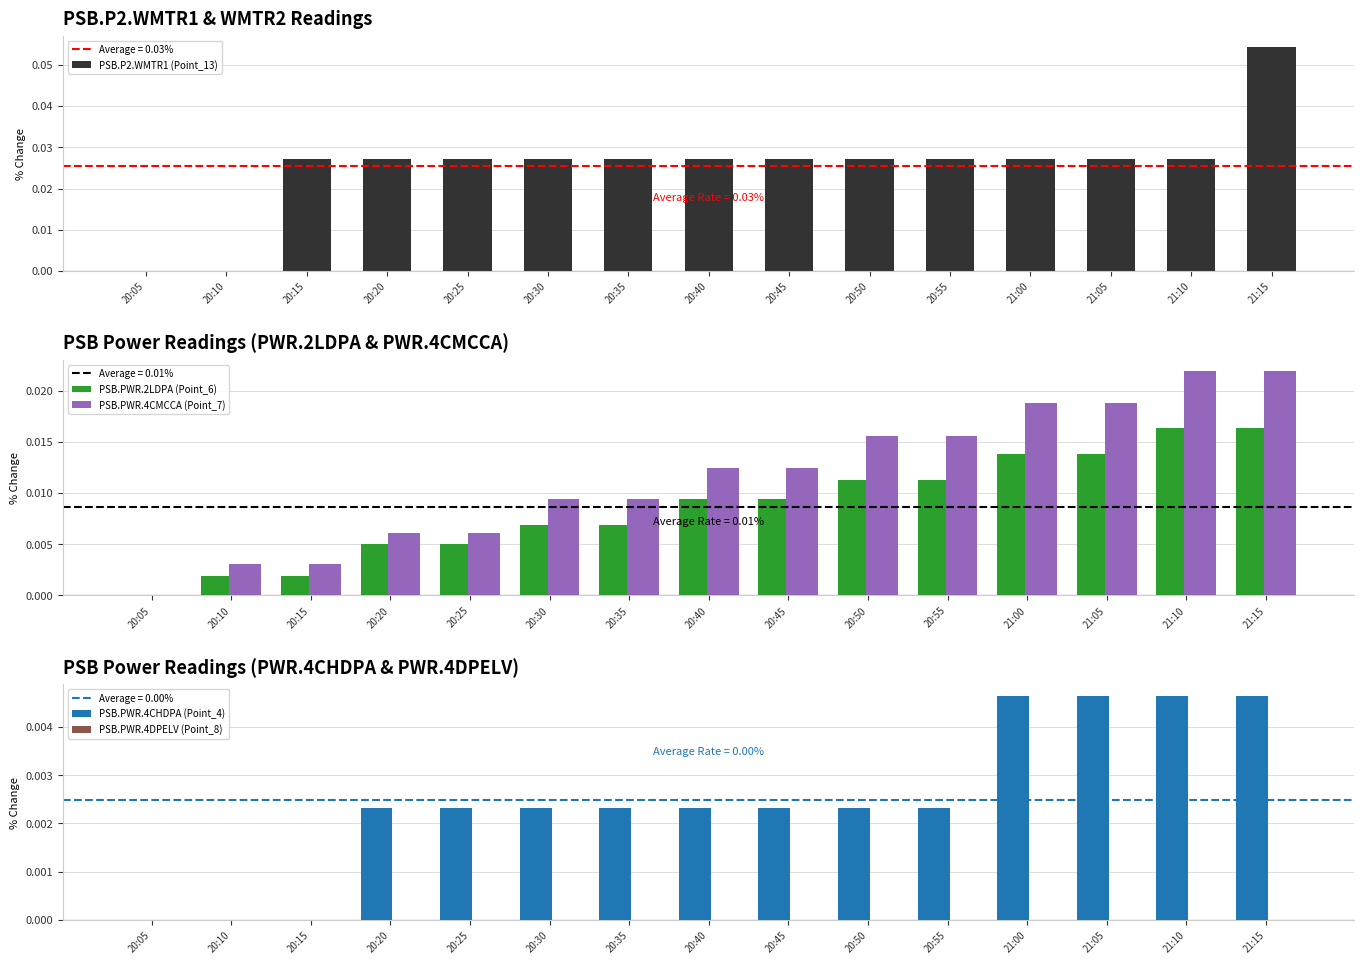

Reading left to right, list all the values displayed in this chart.

PSB.P2.WMTR1 (Point_13): 20:05=0.0	20:10=0.0	20:15=0.0	20:20=0.0	20:25=0.0	20:30=0.0	20:35=0.0	20:40=0.0	20:45=0.0	20:50=0.0	20:55=0.0	21:00=0.0	21:05=0.0	21:10=0.0	21:15=0.1
PSB.PWR.2LDPA (Point_6): 20:05=0.0	20:10=0.0	20:15=0.0	20:20=0.0	20:25=0.0	20:30=0.0	20:35=0.0	20:40=0.0	20:45=0.0	20:50=0.0	20:55=0.0	21:00=0.0	21:05=0.0	21:10=0.0	21:15=0.0
PSB.PWR.4CMCCA (Point_7): 20:05=0.0	20:10=0.0	20:15=0.0	20:20=0.0	20:25=0.0	20:30=0.0	20:35=0.0	20:40=0.0	20:45=0.0	20:50=0.0	20:55=0.0	21:00=0.0	21:05=0.0	21:10=0.0	21:15=0.0
PSB.PWR.4CHDPA (Point_4): 20:05=0.0	20:10=0.0	20:15=0.0	20:20=0.0	20:25=0.0	20:30=0.0	20:35=0.0	20:40=0.0	20:45=0.0	20:50=0.0	20:55=0.0	21:00=0.0	21:05=0.0	21:10=0.0	21:15=0.0
PSB.PWR.4DPELV (Point_8): 20:05=0.0	20:10=0.0	20:15=0.0	20:20=0.0	20:25=0.0	20:30=0.0	20:35=0.0	20:40=0.0	20:45=0.0	20:50=0.0	20:55=0.0	21:00=0.0	21:05=0.0	21:10=0.0	21:15=0.0